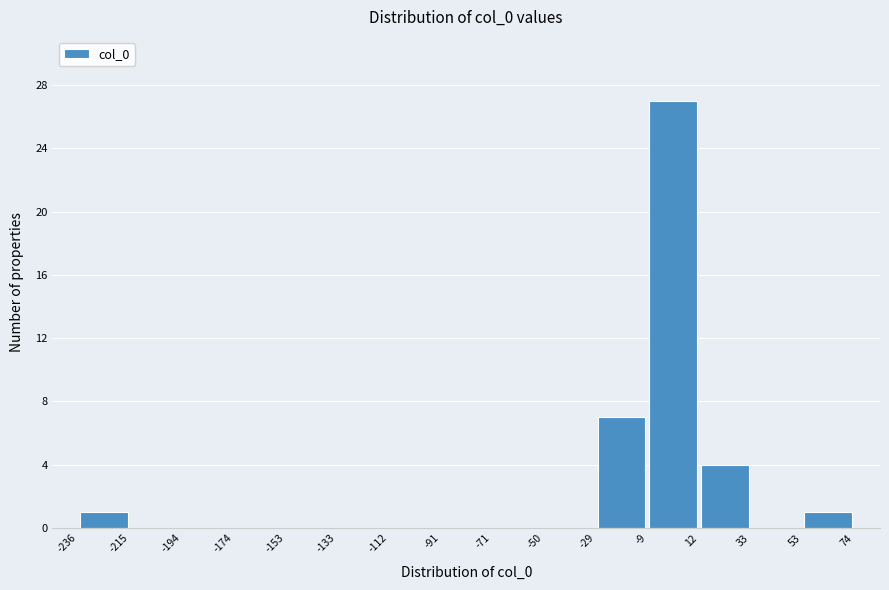

Reading left to right, transcribe this chart: for each bar, give the range it covers on the x-axis and its height. The values are not printed on the chart, so give them approximately, as read against the axis.

-236 to -215: 1
-215 to -194: 0
-194 to -174: 0
-174 to -153: 0
-153 to -133: 0
-133 to -112: 0
-112 to -91: 0
-91 to -71: 0
-71 to -50: 0
-50 to -29: 0
-29 to -9: 7
-9 to 12: 27
12 to 33: 4
33 to 53: 0
53 to 74: 1